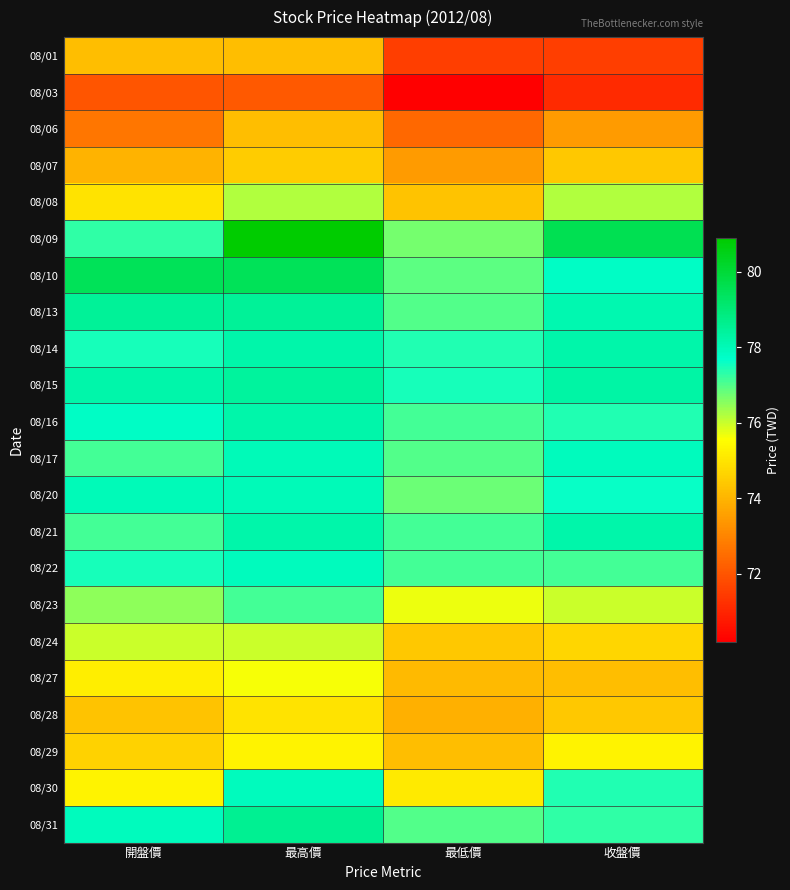

At which category is the sum across all series the highest?

最高價